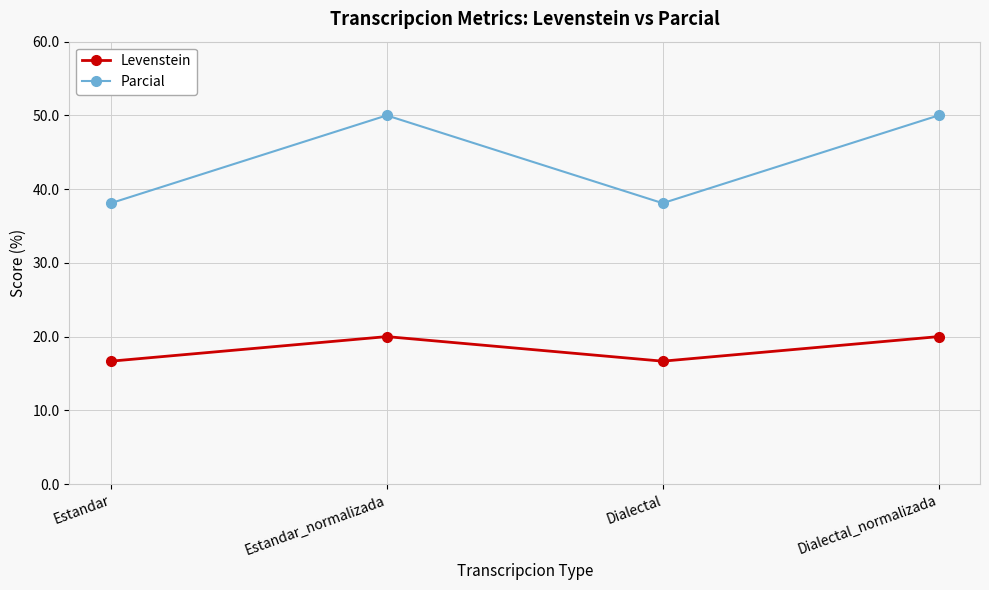

At which category does Parcial reach its first local peak?

Estandar_normalizada